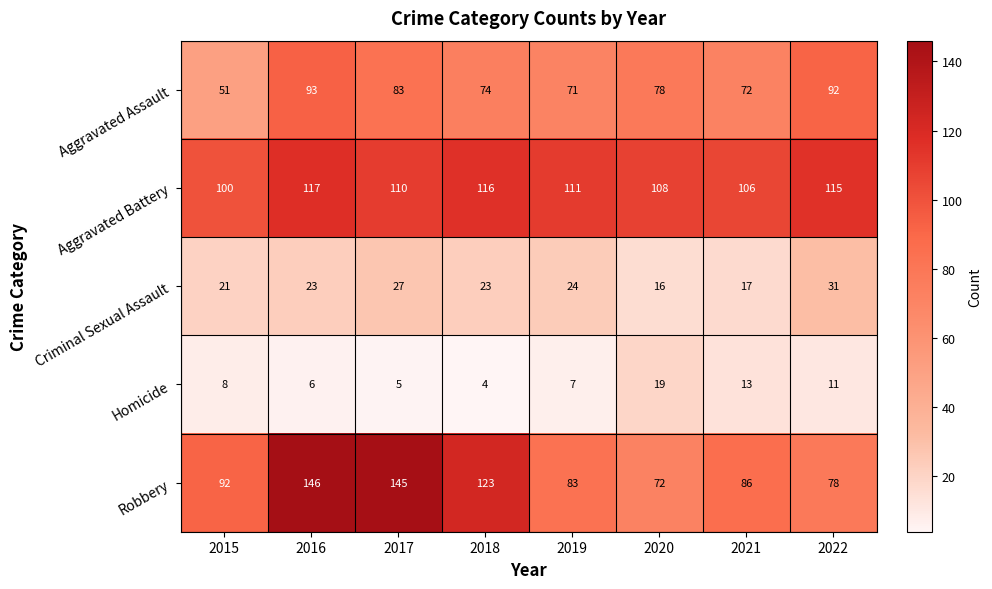

The value of Criminal Sexual Assault at 2015 is 21. True or false?

True